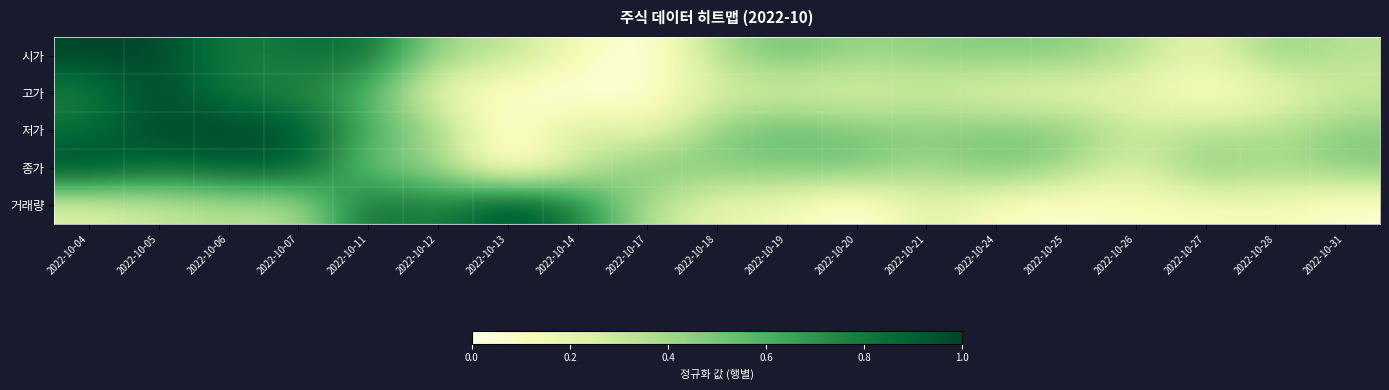

Reading left to right, list all the values displayed in this chart.

시가: 2022-10-04=1.0	2022-10-05=1.0	2022-10-06=0.8	2022-10-07=0.8	2022-10-11=0.8	2022-10-12=0.4	2022-10-13=0.3	2022-10-14=0.2	2022-10-17=0.0	2022-10-18=0.4	2022-10-19=0.5	2022-10-20=0.4	2022-10-21=0.5	2022-10-24=0.5	2022-10-25=0.5	2022-10-26=0.4	2022-10-27=0.2	2022-10-28=0.5	2022-10-31=0.3
고가: 2022-10-04=0.8	2022-10-05=1.0	2022-10-06=0.8	2022-10-07=0.7	2022-10-11=0.6	2022-10-12=0.1	2022-10-13=0.1	2022-10-14=0.0	2022-10-17=0.0	2022-10-18=0.2	2022-10-19=0.2	2022-10-20=0.2	2022-10-21=0.3	2022-10-24=0.2	2022-10-25=0.2	2022-10-26=0.2	2022-10-27=0.1	2022-10-28=0.1	2022-10-31=0.3
저가: 2022-10-04=0.8	2022-10-05=1.0	2022-10-06=1.0	2022-10-07=1.0	2022-10-11=0.6	2022-10-12=0.4	2022-10-13=0.0	2022-10-14=0.3	2022-10-17=0.1	2022-10-18=0.5	2022-10-19=0.6	2022-10-20=0.5	2022-10-21=0.5	2022-10-24=0.5	2022-10-25=0.5	2022-10-26=0.3	2022-10-27=0.3	2022-10-28=0.4	2022-10-31=0.5
종가: 2022-10-04=1.0	2022-10-05=0.8	2022-10-06=0.9	2022-10-07=0.9	2022-10-11=0.5	2022-10-12=0.4	2022-10-13=0.0	2022-10-14=0.3	2022-10-17=0.5	2022-10-18=0.5	2022-10-19=0.5	2022-10-20=0.5	2022-10-21=0.4	2022-10-24=0.5	2022-10-25=0.4	2022-10-26=0.2	2022-10-27=0.5	2022-10-28=0.4	2022-10-31=0.5
거래량: 2022-10-04=0.2	2022-10-05=0.3	2022-10-06=0.4	2022-10-07=0.3	2022-10-11=0.9	2022-10-12=0.7	2022-10-13=1.0	2022-10-14=0.8	2022-10-17=0.4	2022-10-18=0.2	2022-10-19=0.2	2022-10-20=0.0	2022-10-21=0.2	2022-10-24=0.1	2022-10-25=0.1	2022-10-26=0.1	2022-10-27=0.1	2022-10-28=0.1	2022-10-31=0.0